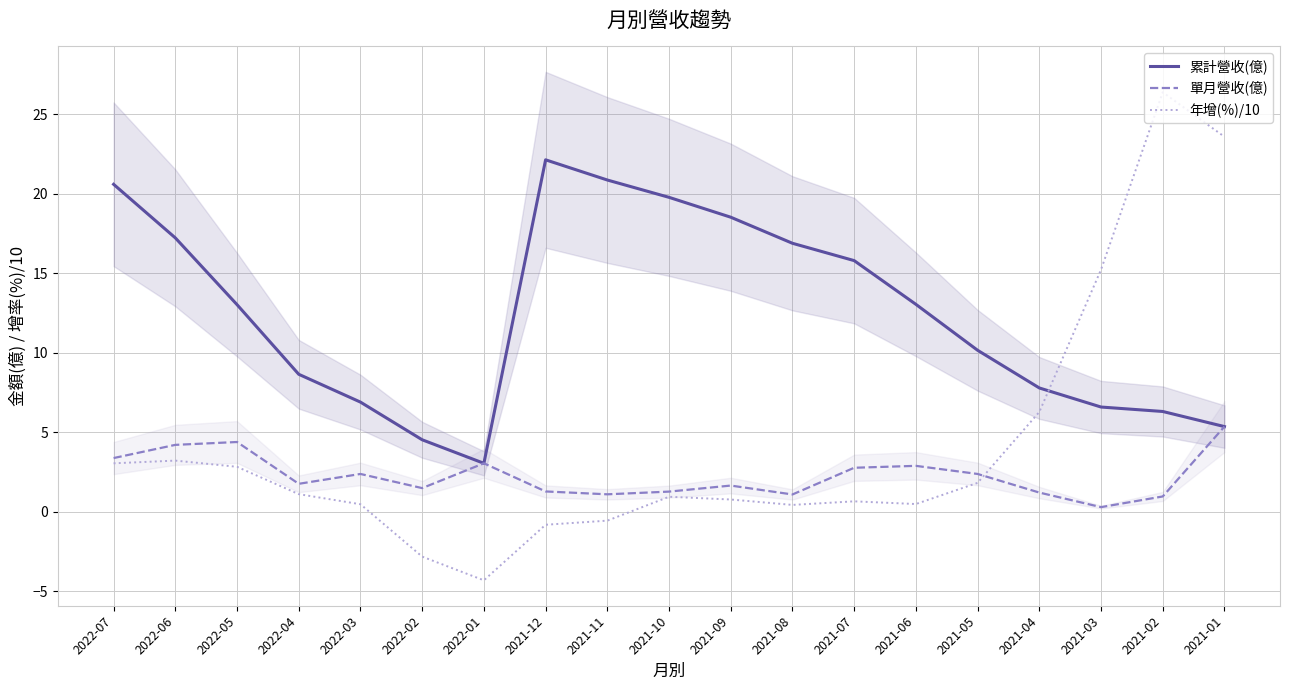

How many interior local valleys does the 累計營收(億) series have?

1